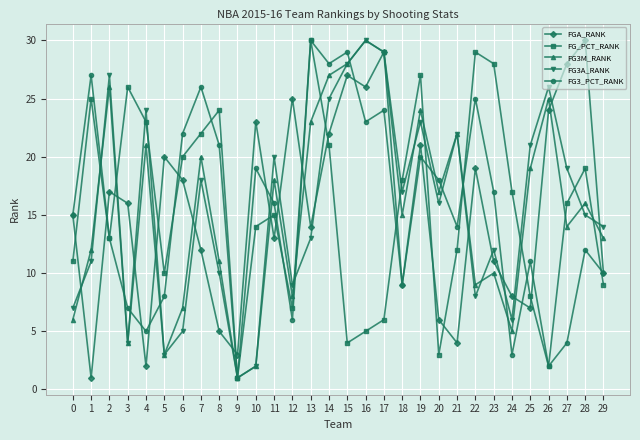

Reading left to right, extract all data points from this chart.

FGA_RANK: 0=15	1=1	2=17	3=16	4=2	5=20	6=18	7=12	8=5	9=3	10=23	11=13	12=25	13=14	14=22	15=27	16=26	17=29	18=9	19=21	20=6	21=4	22=19	23=11	24=8	25=7	26=24	27=28	28=30	29=10
FG_PCT_RANK: 0=11	1=25	2=13	3=26	4=23	5=10	6=20	7=22	8=24	9=1	10=14	11=15	12=7	13=30	14=21	15=4	16=5	17=6	18=18	19=27	20=3	21=12	22=29	23=28	24=17	25=8	26=2	27=16	28=19	29=9
FG3M_RANK: 0=6	1=12	2=26	3=4	4=21	5=3	6=7	7=20	8=11	9=1	10=2	11=18	12=8	13=23	14=27	15=28	16=30	17=29	18=15	19=24	20=17	21=22	22=9	23=10	24=5	25=19	26=25	27=14	28=16	29=13
FG3A_RANK: 0=7	1=11	2=27	3=4	4=24	5=3	6=5	7=18	8=10	9=1	10=2	11=20	12=9	13=13	14=25	15=28	16=30	17=29	18=17	19=23	20=16	21=22	22=8	23=12	24=6	25=21	26=26	27=19	28=15	29=14
FG3_PCT_RANK: 0=15	1=27	2=13	3=7	4=5	5=8	6=22	7=26	8=21	9=1	10=19	11=16	12=6	13=30	14=28	15=29	16=23	17=24	18=9	19=20	20=18	21=14	22=25	23=17	24=3	25=11	26=2	27=4	28=12	29=10